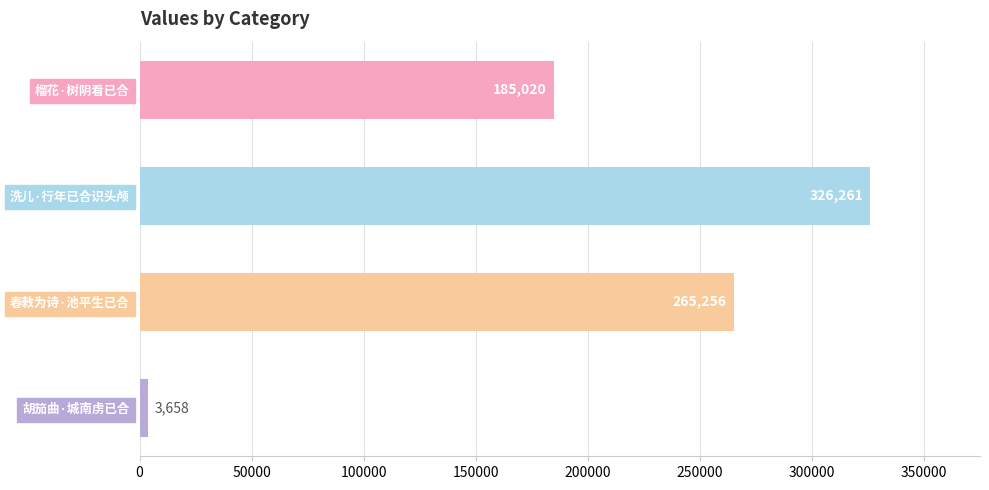

The chart shows a value of 326261 at 洗儿·行年已合识头颅. True or false?

True